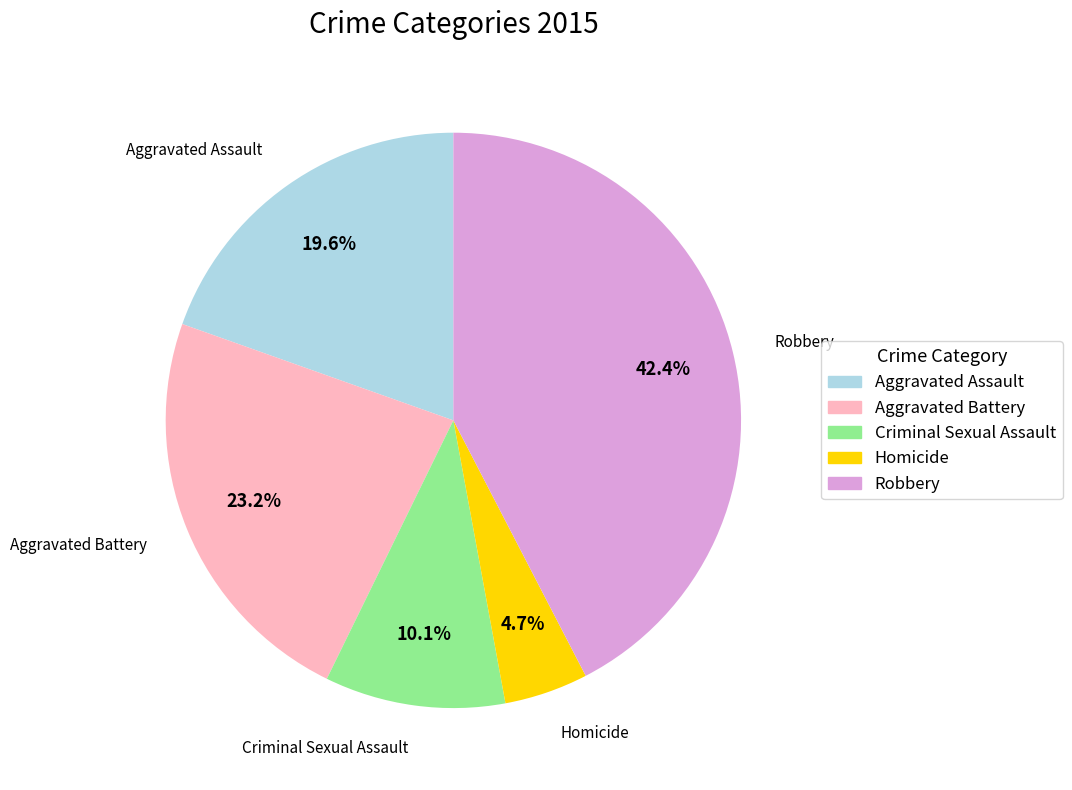

To the nearest percent, what is the difference between the largest and smallest slice percentages?

38%